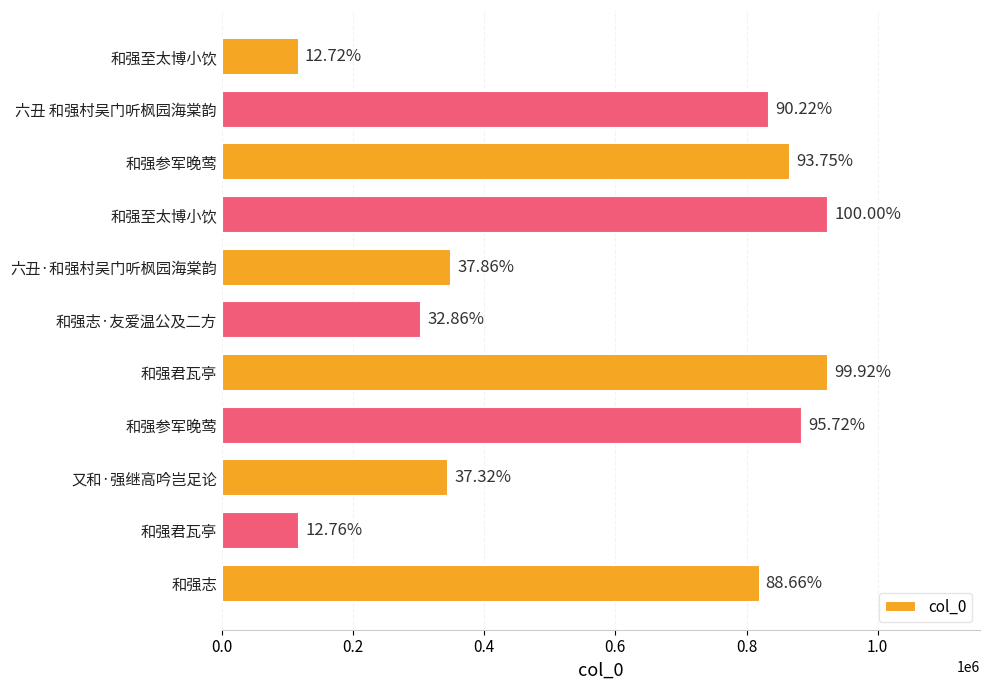

How many bars are there in total?

11